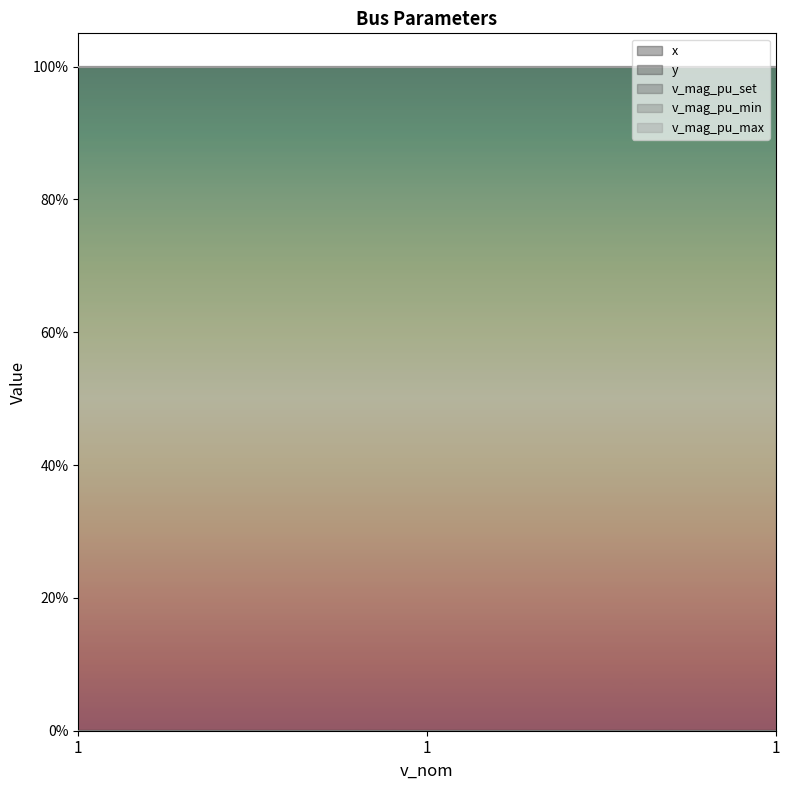

What is the value of the v_mag_pu_max point at the 1st from the left?

1